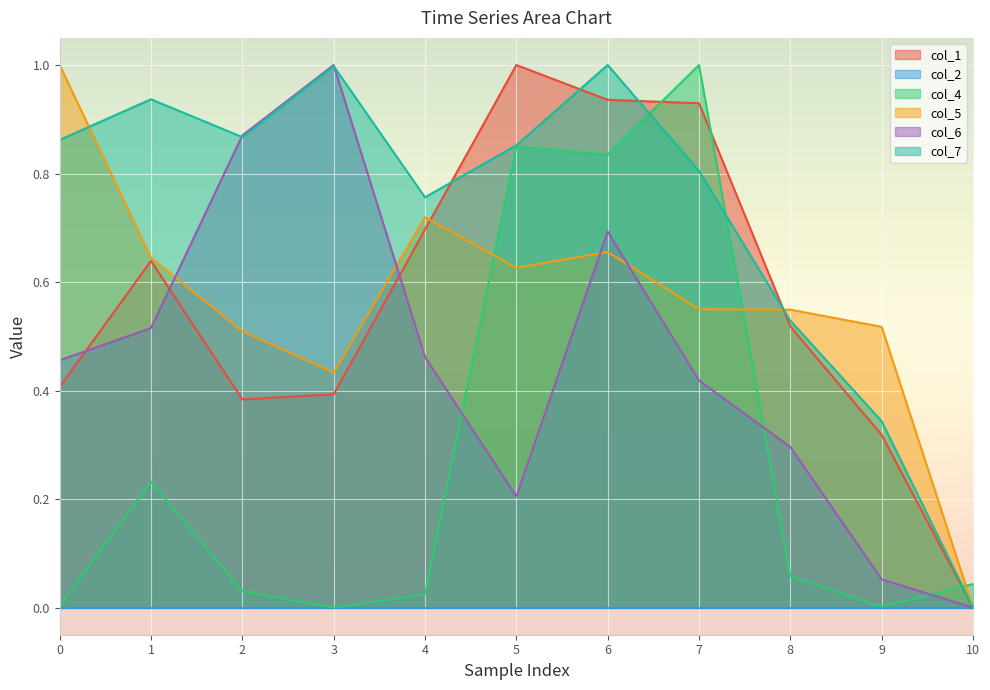

Which series has the largest total across all categories?

col_7